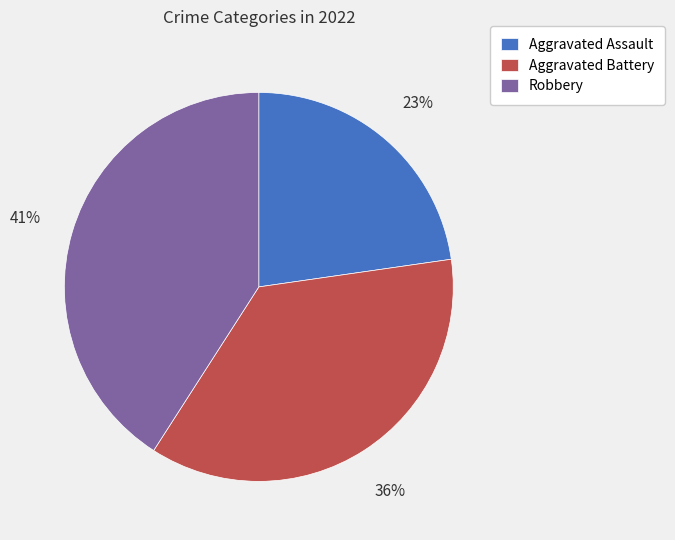

Count the number of slices in the pie.

3